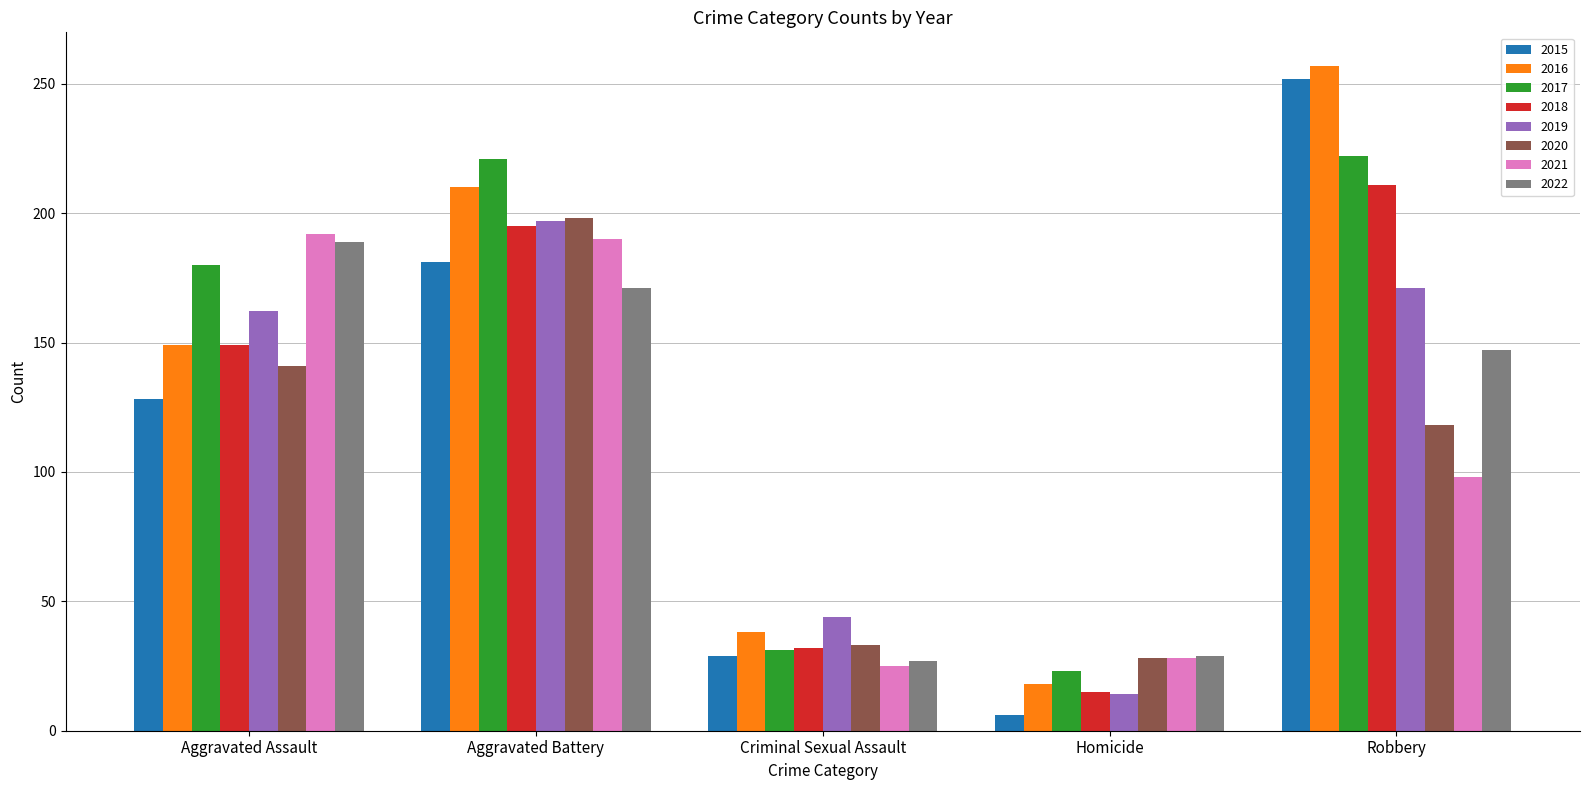

At which category does the chart reach its minimum across all series?

Homicide